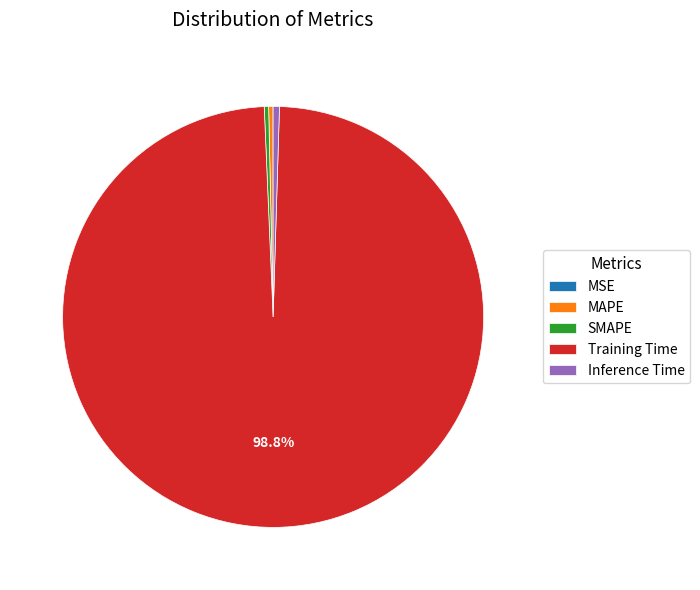

Between Training Time and Inference Time, which is larger?

Training Time